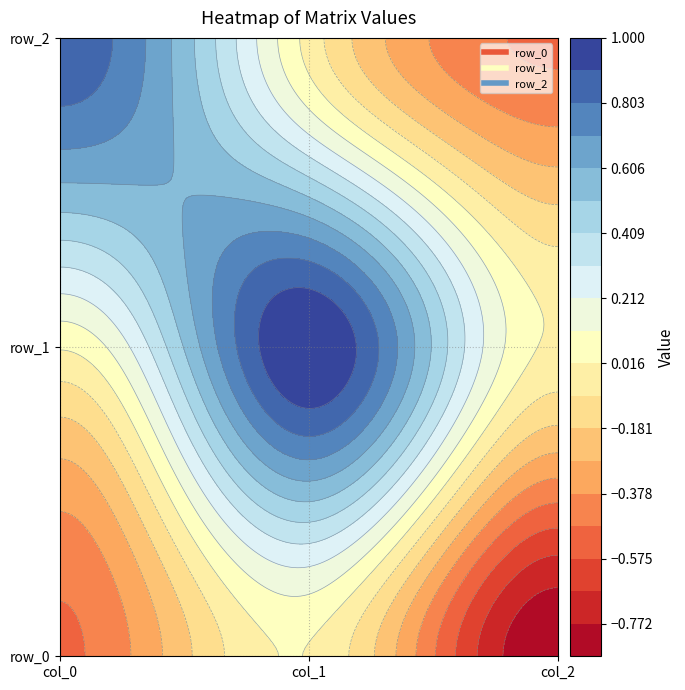

How many values in row_1 are below zero?

1